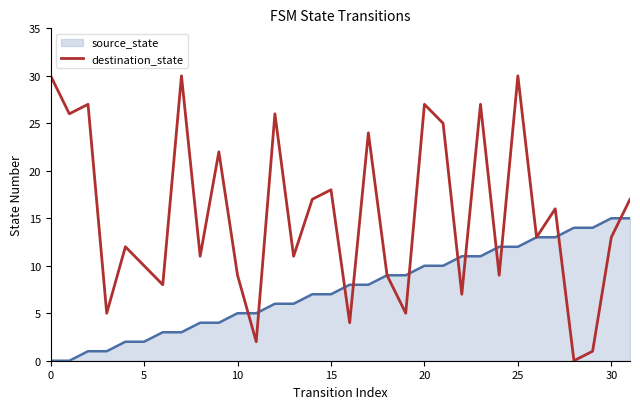

Which series has the largest total across all categories?

destination_state